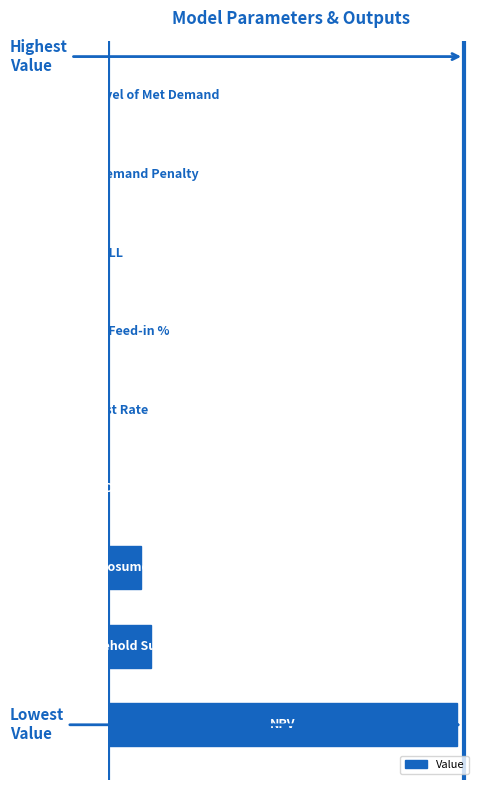

List the labels in order of value, smallest first.

7, 8, 4, 5, 6, 3, 2, 1, 0